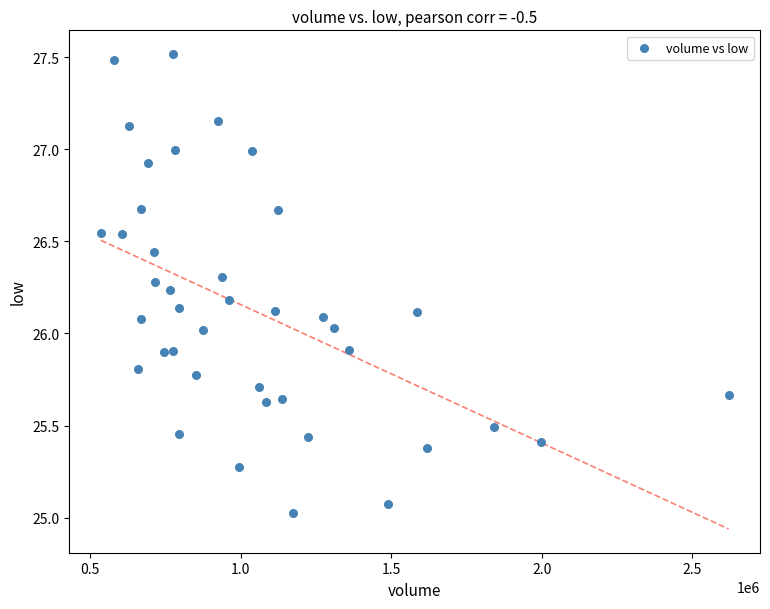

What is the range of X values (max minus min)?

2085629.0